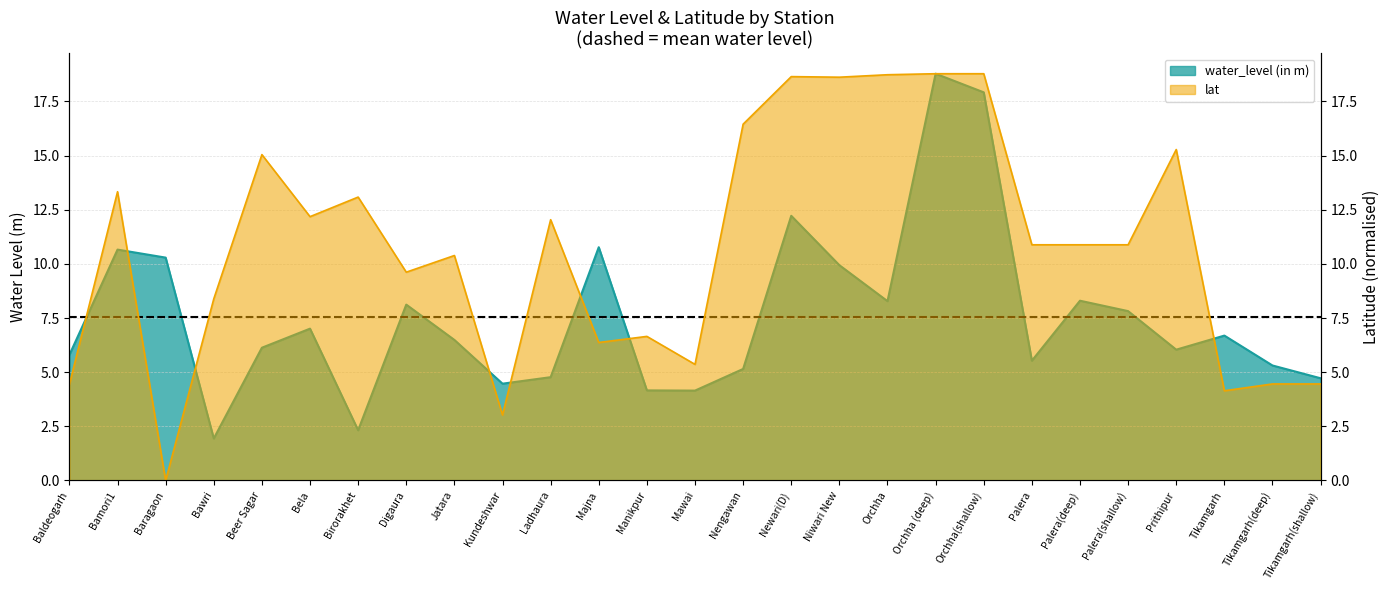

What is the label of the 17th point from the right?

Ladhaura